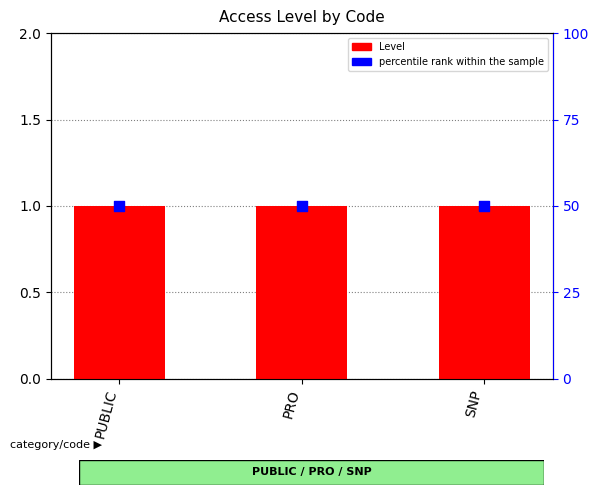

Which series contains the highest Y value?

percentile rank within the sample